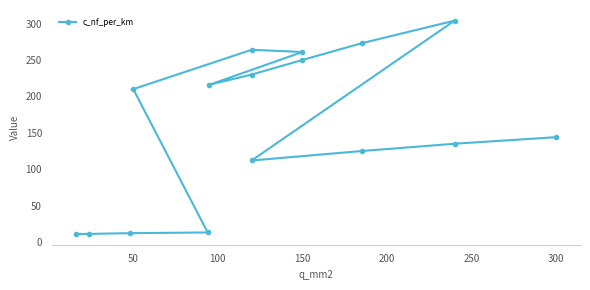

What is the value of the 7th point from the left?

261.0